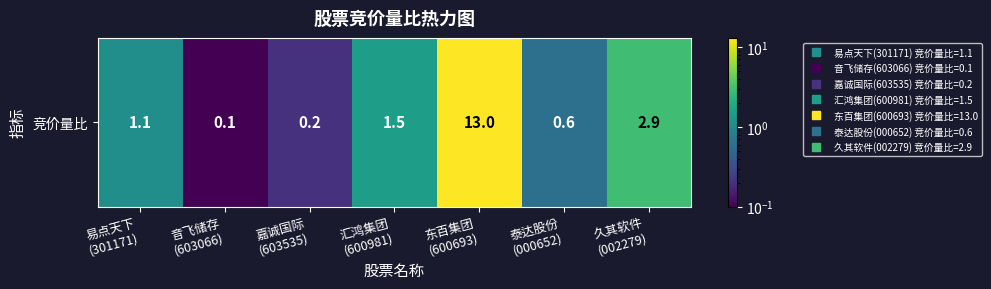

Rank the categories by value from lowest to highest.

音飞储存
(603066), 嘉诚国际
(603535), 泰达股份
(000652), 易点天下
(301171), 汇鸿集团
(600981), 久其软件
(002279), 东百集团
(600693)